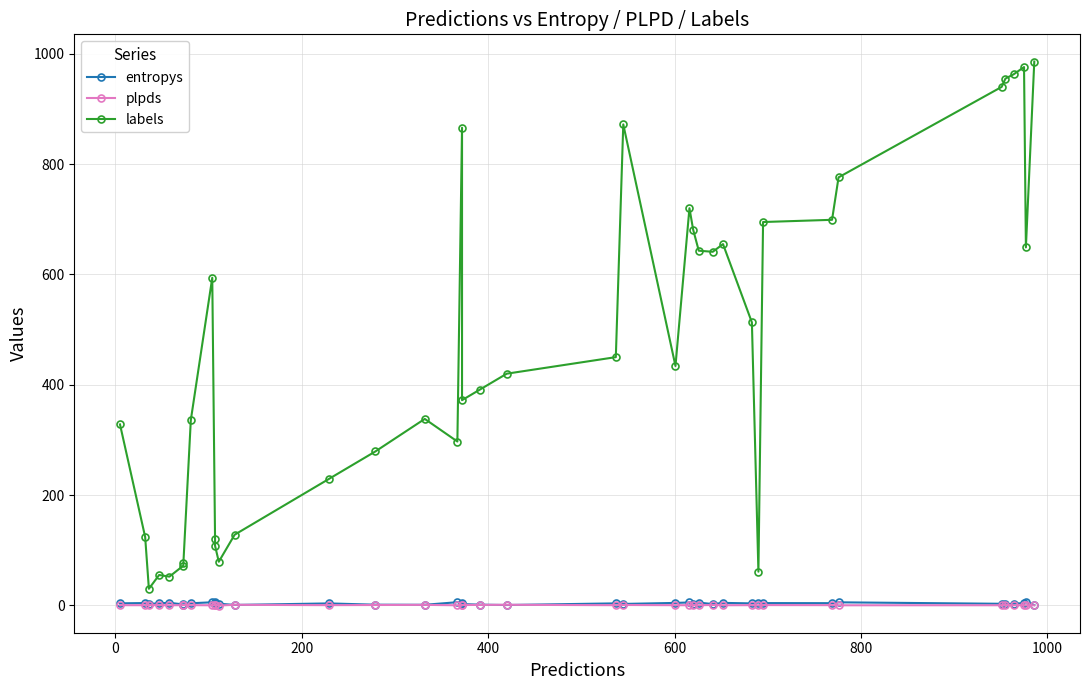

Is the value of entropys at 37 greater than the value of plpds at 9?

Yes